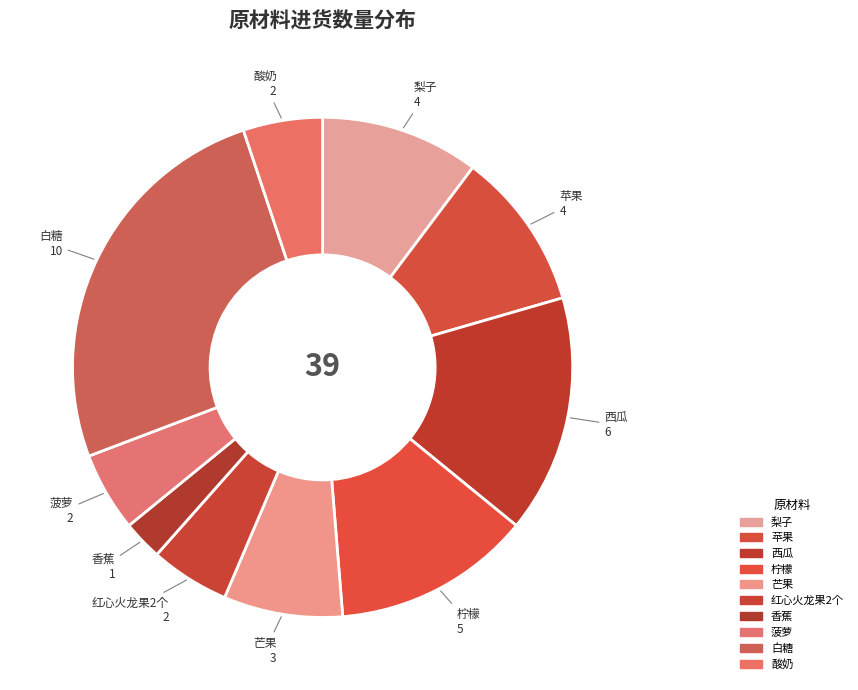

Combined, what portion of the pie is 苹果 and 白糖?

35.9%